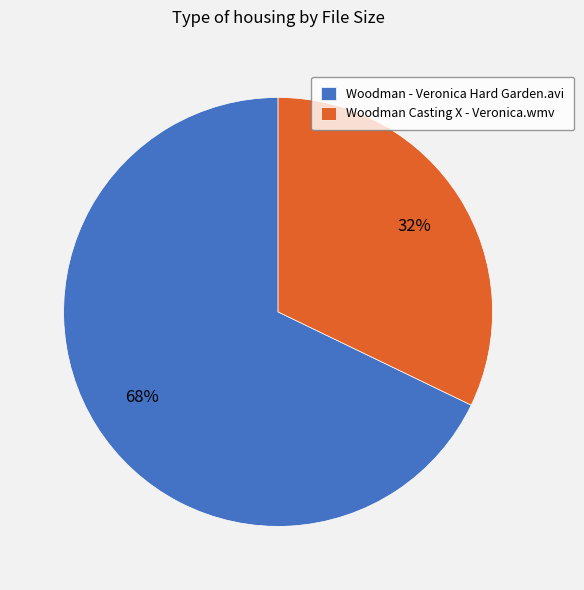

Do Woodman Casting X - Veronica.wmv and Woodman - Veronica Hard Garden.avi together represent more than half of the pie?

Yes